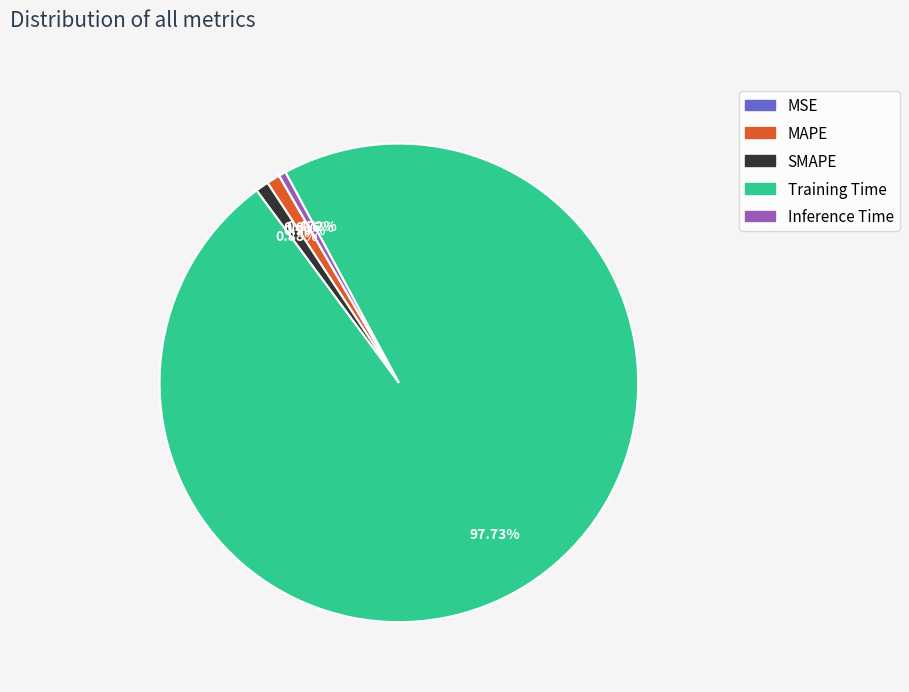

Is there any slice that represents more than half of the pie?

Yes